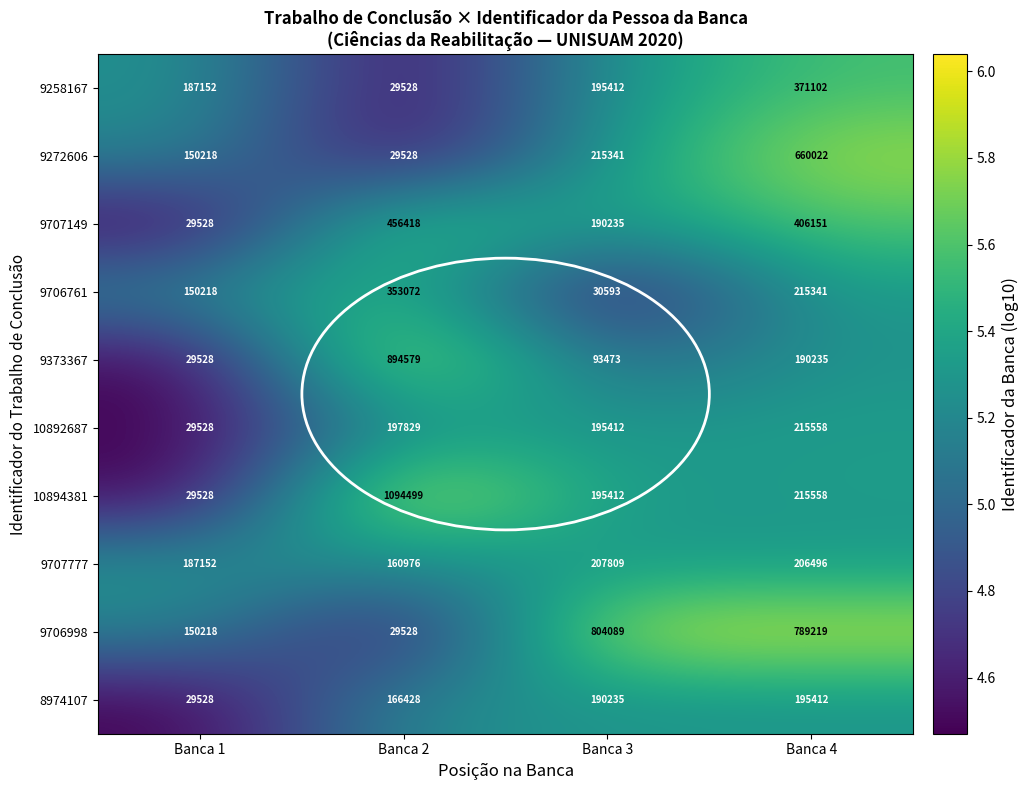

The value of 8974107 at Banca 2 is 292952. True or false?

False